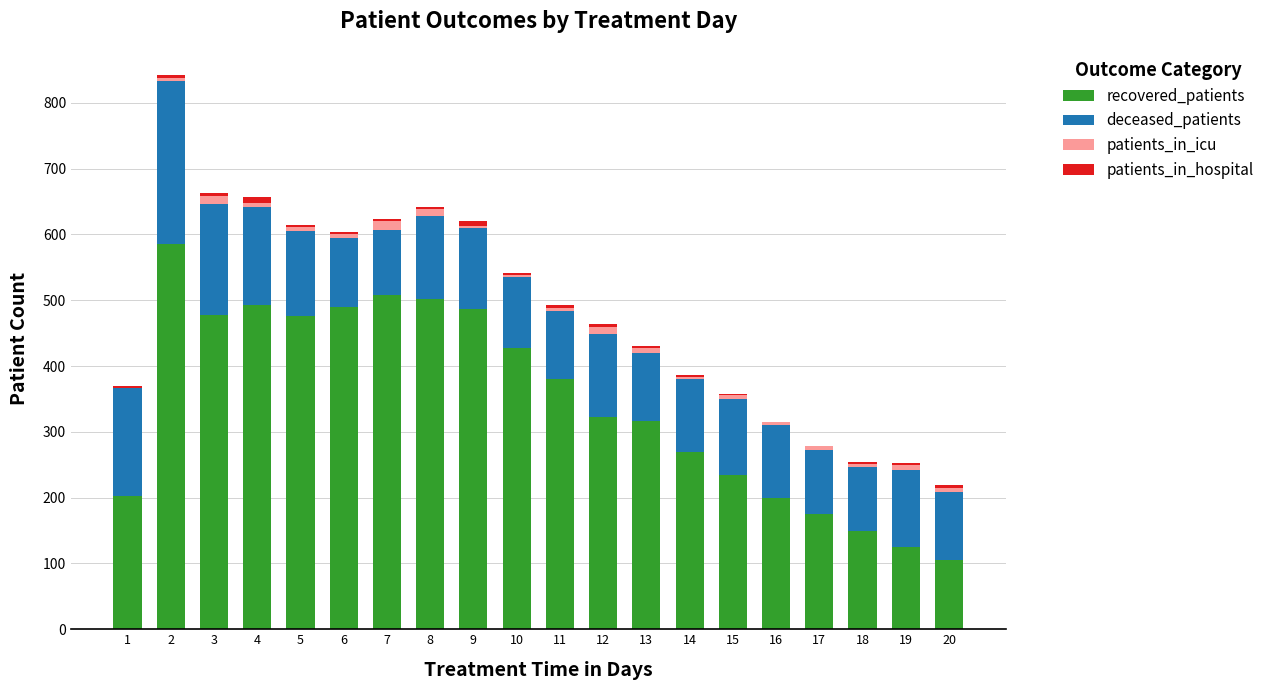

What is the highest value of the recovered_patients series?

586